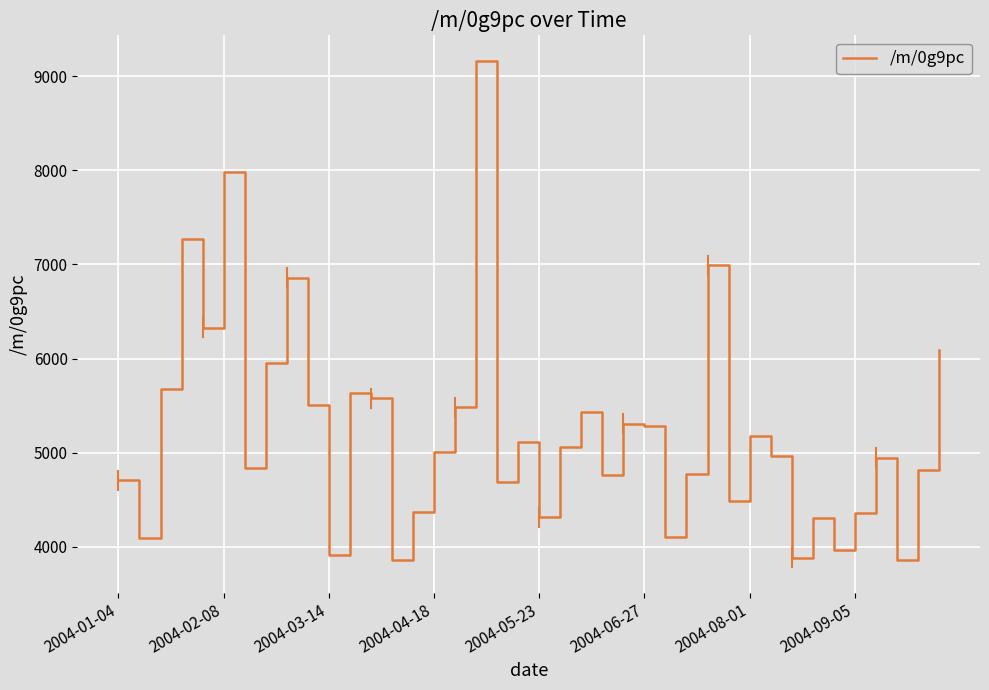

What is the maximum value shown in the chart?

9164.5